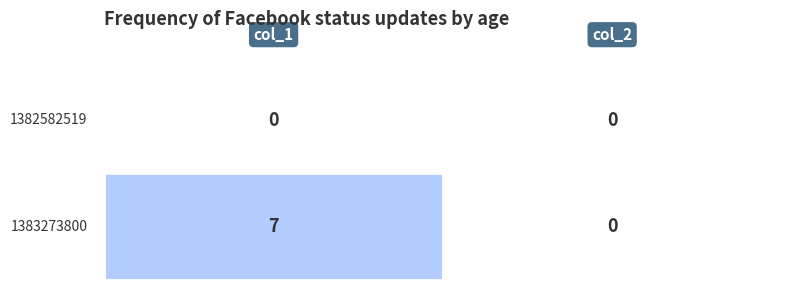

Rank the series by their maximum value, from highest to lowest.

1383273800, 1382582519